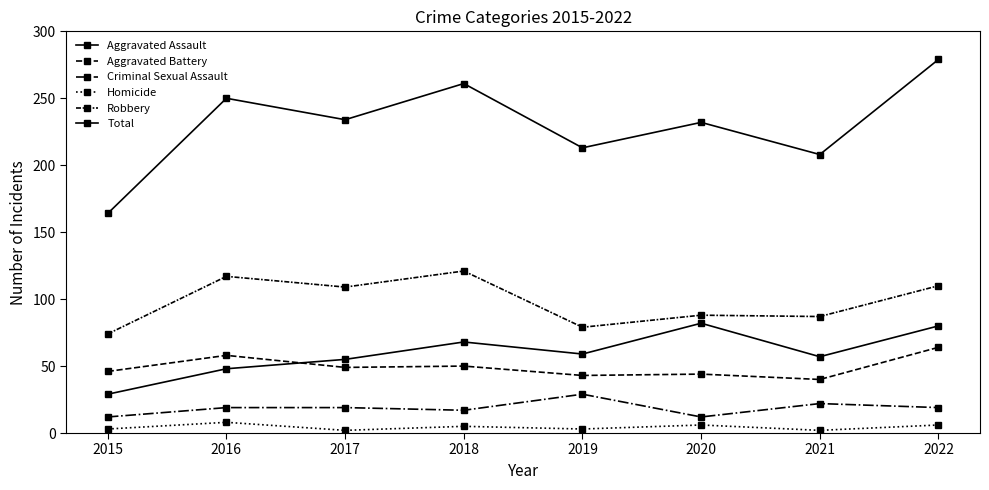

List the labels in order of Aggravated Battery value, largest first.

2022, 2016, 2018, 2017, 2015, 2020, 2019, 2021